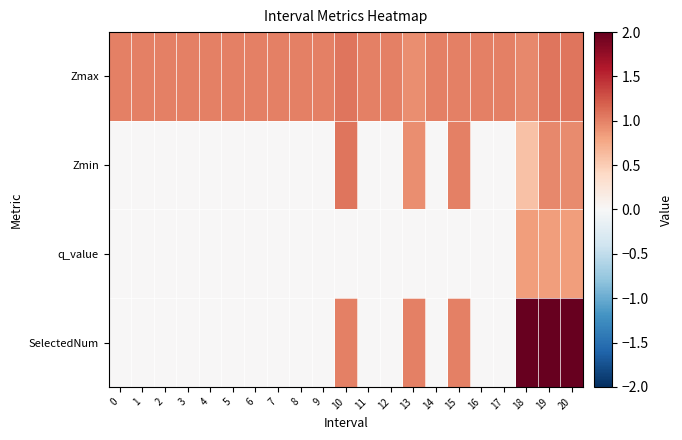

Reading left to right, extract all data points from this chart.

Zmax: 0=1.0	1=1.0	2=1.0	3=1.0	4=1.0	5=1.0	6=1.0	7=1.0	8=1.0	9=1.0	10=1.1	11=1.0	12=1.0	13=0.9	14=1.0	15=1.0	16=1.0	17=1.0	18=1.0	19=1.1	20=1.1
Zmin: 0=0.0	1=0.0	2=0.0	3=0.0	4=0.0	5=0.0	6=0.0	7=0.0	8=0.0	9=0.0	10=1.1	11=0.0	12=0.0	13=0.9	14=0.0	15=1.0	16=0.0	17=0.0	18=0.6	19=1.0	20=0.9
q_value: 0=0.0	1=0.0	2=0.0	3=0.0	4=0.0	5=0.0	6=0.0	7=0.0	8=0.0	9=0.0	10=-0.0	11=0.0	12=0.0	13=-0.0	14=0.0	15=-0.0	16=0.0	17=0.0	18=0.8	19=0.8	20=0.8
SelectedNum: 0=0.0	1=0.0	2=0.0	3=0.0	4=0.0	5=0.0	6=0.0	7=0.0	8=0.0	9=0.0	10=1.0	11=0.0	12=0.0	13=1.0	14=0.0	15=1.0	16=0.0	17=0.0	18=2.0	19=2.0	20=2.0